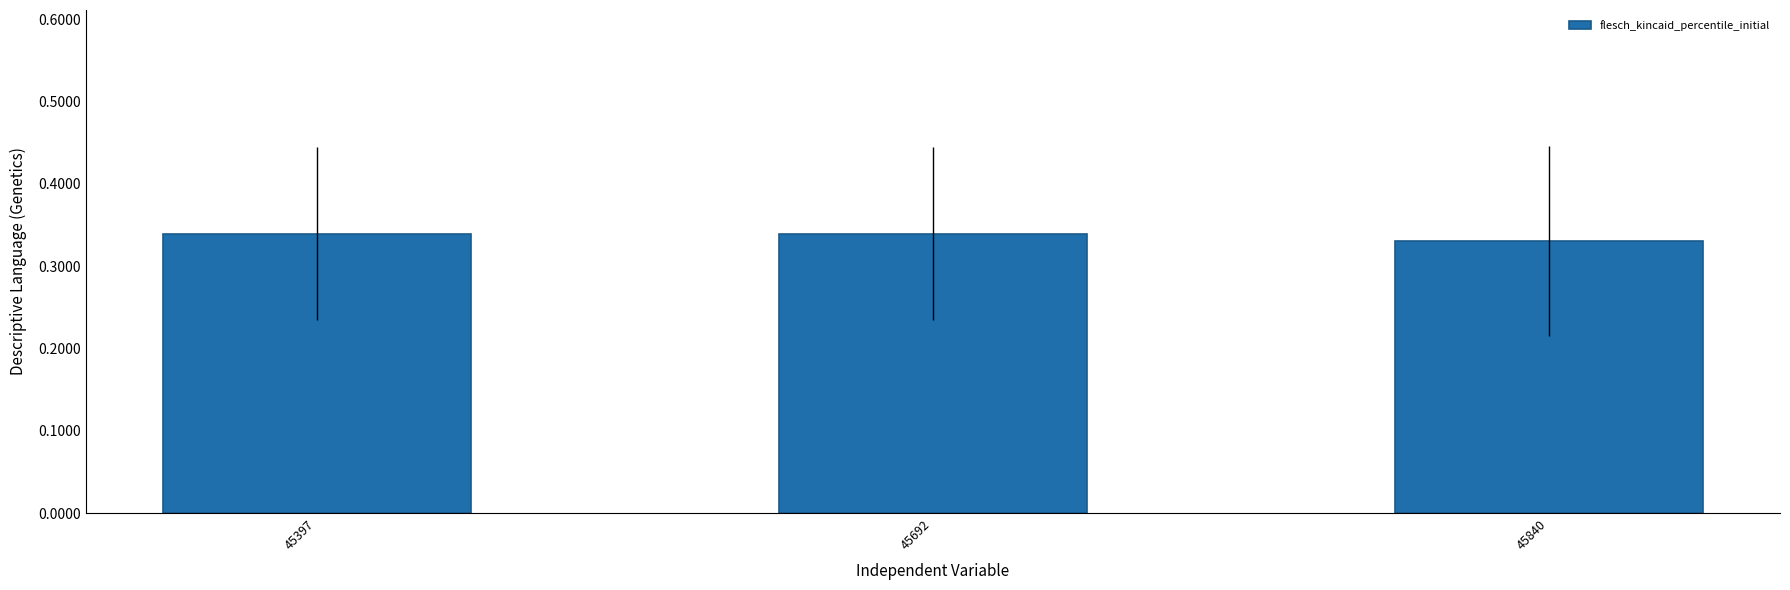

The value at 45840 is 0.2. True or false?

False